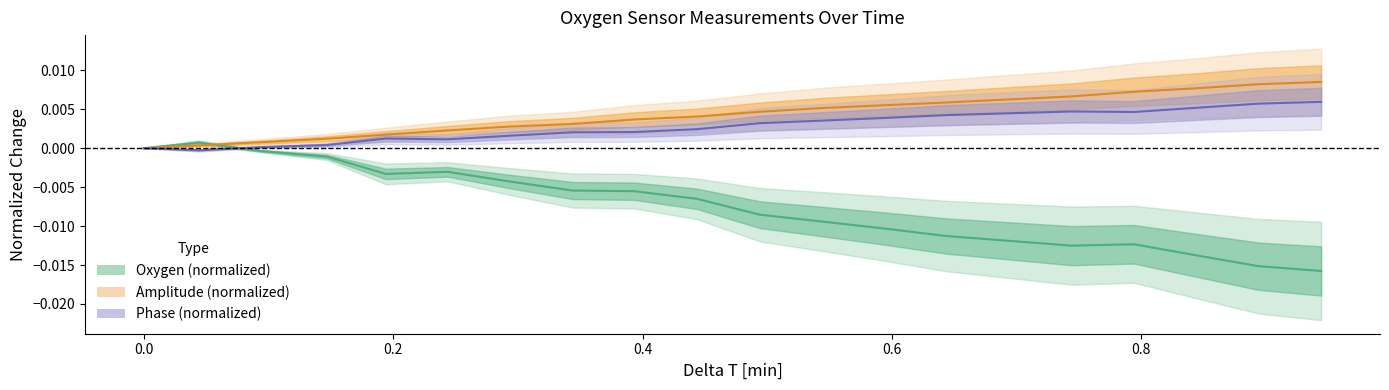

List the series in order of their peak value, lowest first.

Oxygen (normalized), Phase (normalized), Amplitude (normalized)